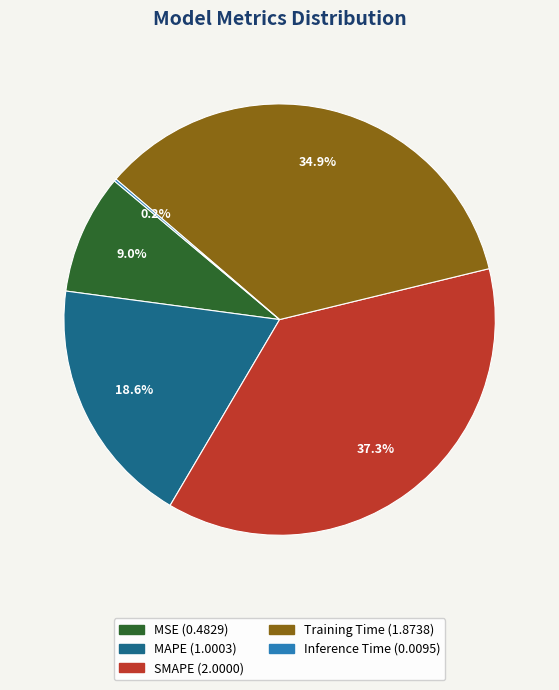

Which category has the biggest portion of the pie?

SMAPE